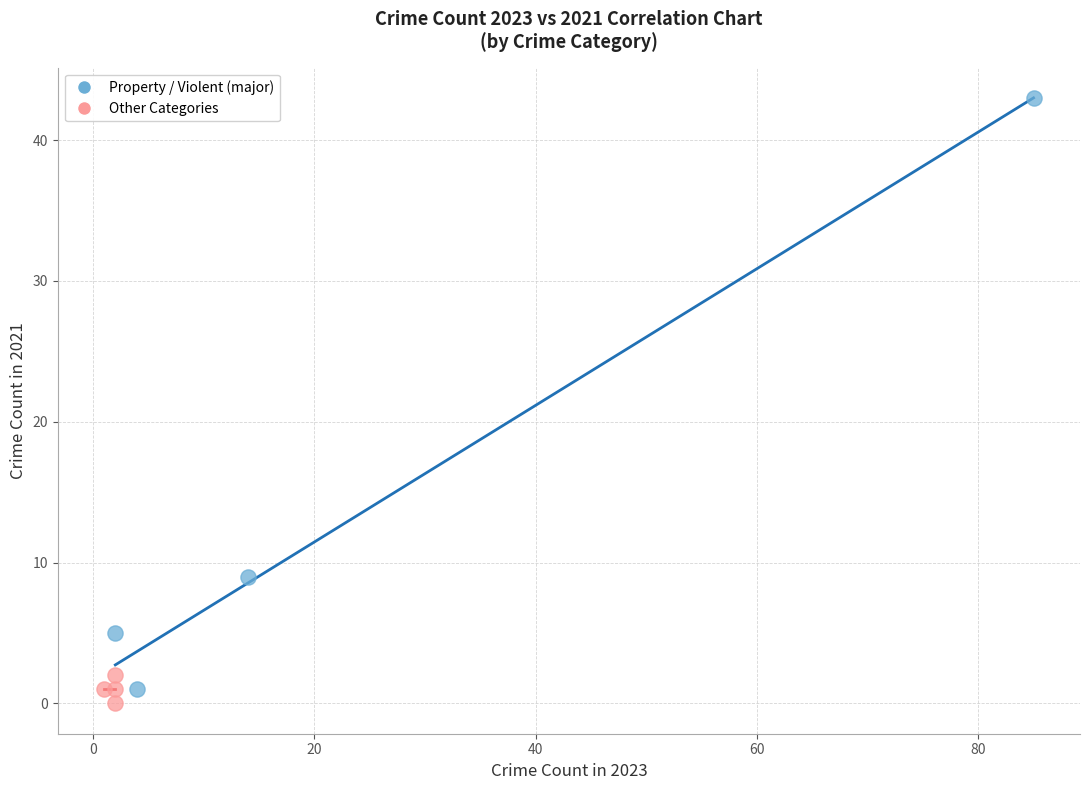

Which series has the largest Y range (max minus min)?

Property / Violent (major)